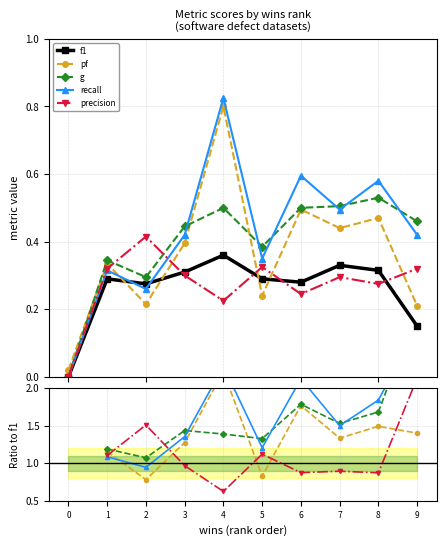

Is it true that g equals 1.7 at 8?

True